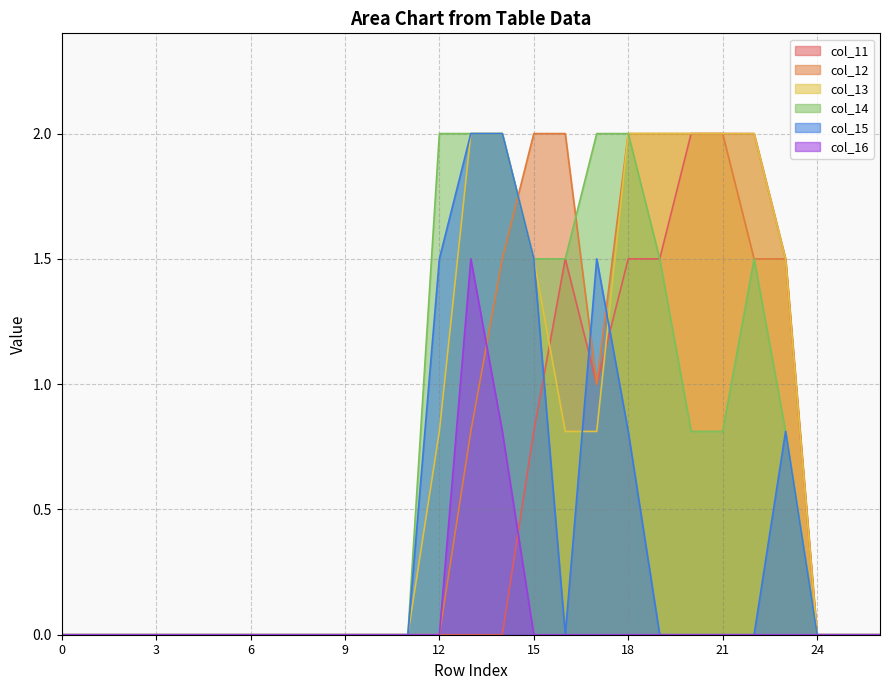

Reading left to right, list all the values displayed in this chart.

col_11: 0.0	0.0	0.0	0.0	0.0	0.0	0.0	0.0	0.0	0.0	0.0	0.0	0.0	0.0	0.0	0.8	1.5	1.0	1.5	1.5	2.0	2.0	2.0	1.5	0.0	0.0	0.0
col_12: 0.0	0.0	0.0	0.0	0.0	0.0	0.0	0.0	0.0	0.0	0.0	0.0	0.0	0.8	1.5	2.0	2.0	1.0	2.0	2.0	2.0	2.0	1.5	1.5	0.0	0.0	0.0
col_13: 0.0	0.0	0.0	0.0	0.0	0.0	0.0	0.0	0.0	0.0	0.0	0.0	0.8	2.0	2.0	1.5	0.8	0.8	2.0	2.0	2.0	2.0	2.0	1.5	0.0	0.0	0.0
col_14: 0.0	0.0	0.0	0.0	0.0	0.0	0.0	0.0	0.0	0.0	0.0	0.0	2.0	2.0	2.0	1.5	1.5	2.0	2.0	1.5	0.8	0.8	1.5	0.8	0.0	0.0	0.0
col_15: 0.0	0.0	0.0	0.0	0.0	0.0	0.0	0.0	0.0	0.0	0.0	0.0	1.5	2.0	2.0	1.5	0.0	1.5	0.8	0.0	0.0	0.0	0.0	0.8	0.0	0.0	0.0
col_16: 0.0	0.0	0.0	0.0	0.0	0.0	0.0	0.0	0.0	0.0	0.0	0.0	0.0	1.5	0.8	0.0	0.0	0.0	0.0	0.0	0.0	0.0	0.0	0.0	0.0	0.0	0.0